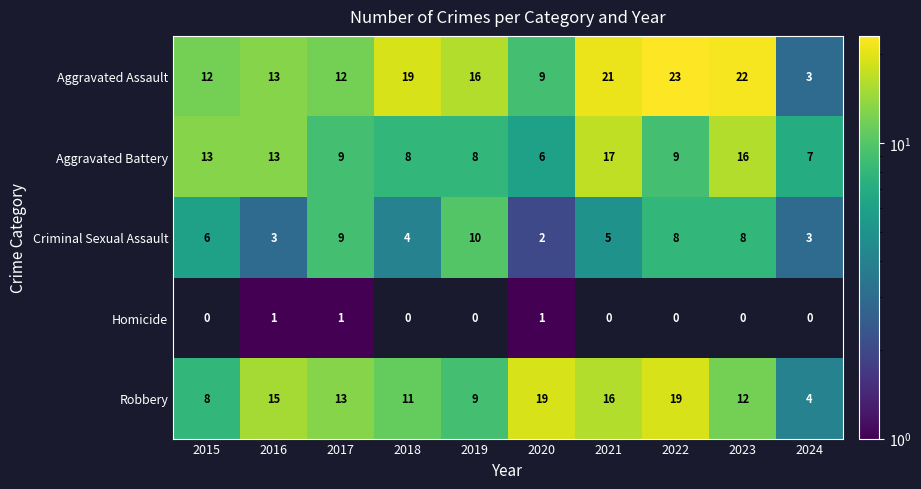

At which label does Criminal Sexual Assault reach its minimum?

2020